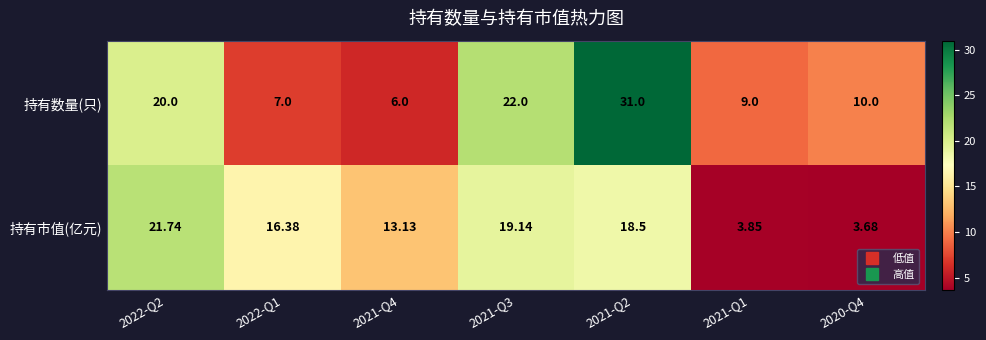

Where does the 持有数量(只) series first go above 10?

2022-Q2